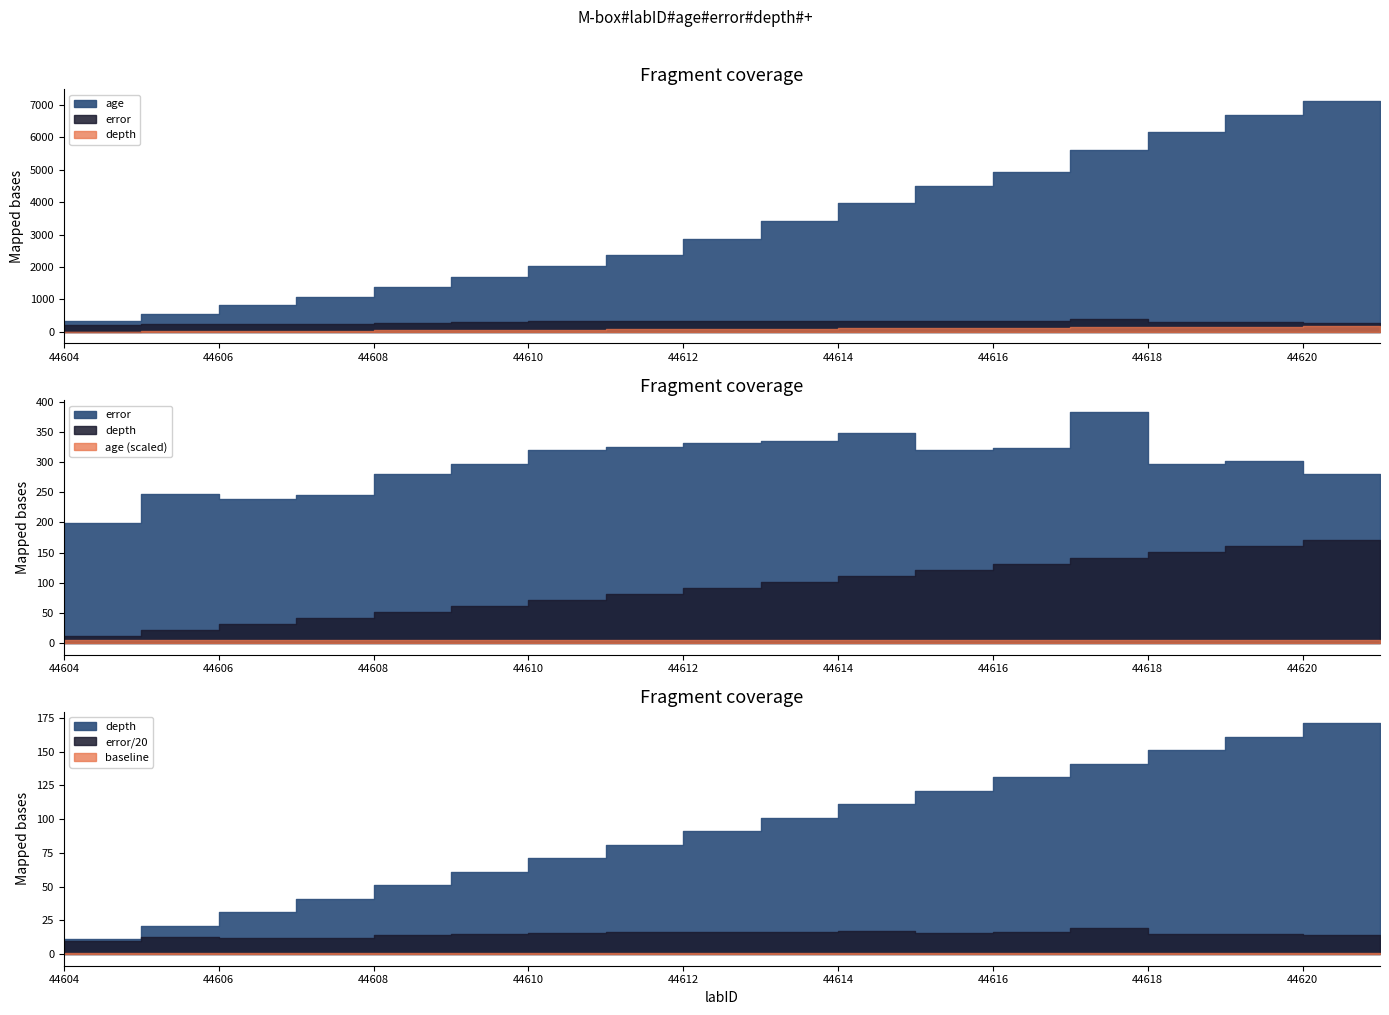

Is the value of error at 44619 greater than the value of depth at 44604?

Yes